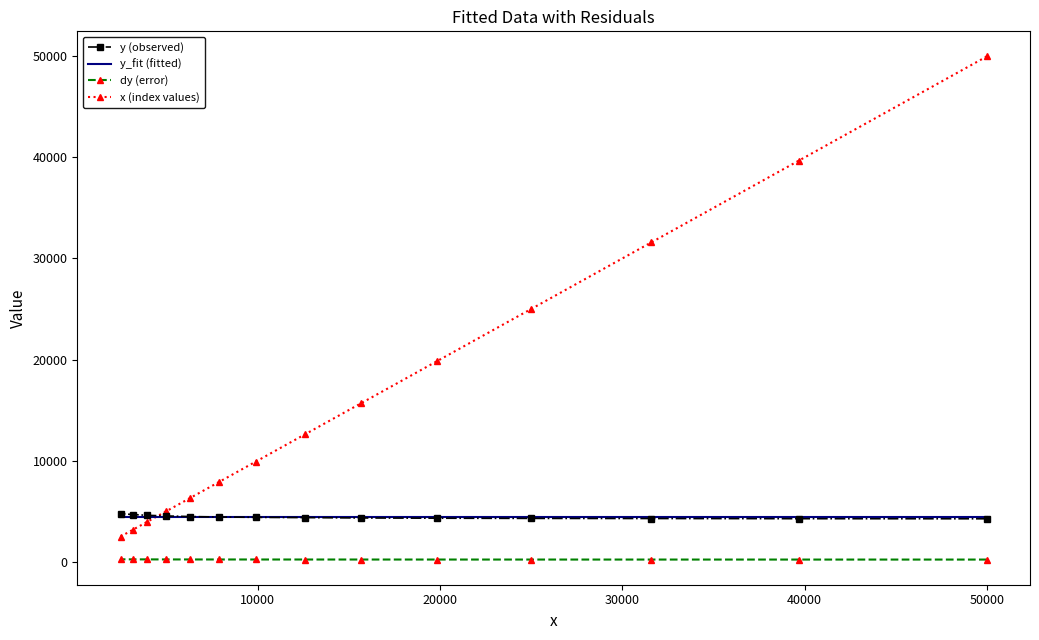

What is the average value of the dy (error) series?

221.0